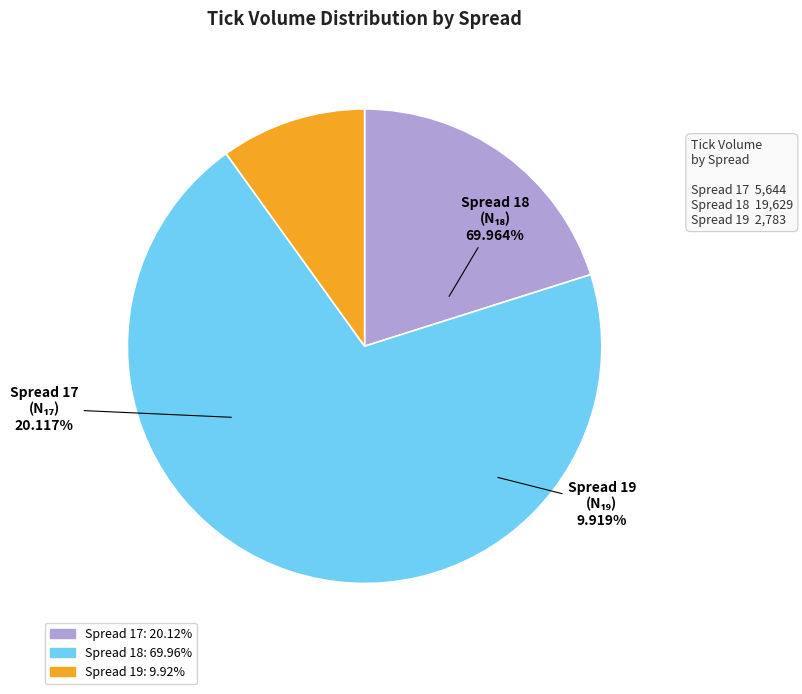

Is it true that 17 is 1% of the pie?

False